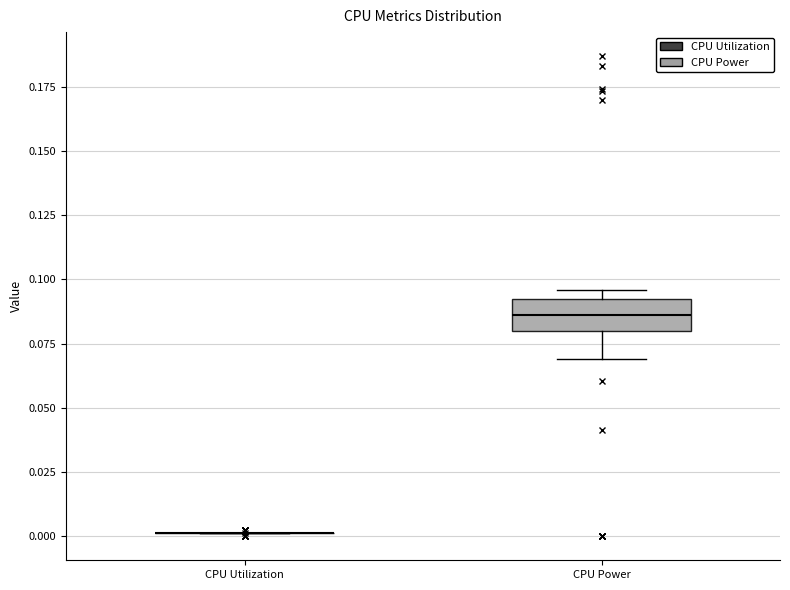

Comparing the boxes themselves (not the whiskers), which one is the tallest?

CPU Power